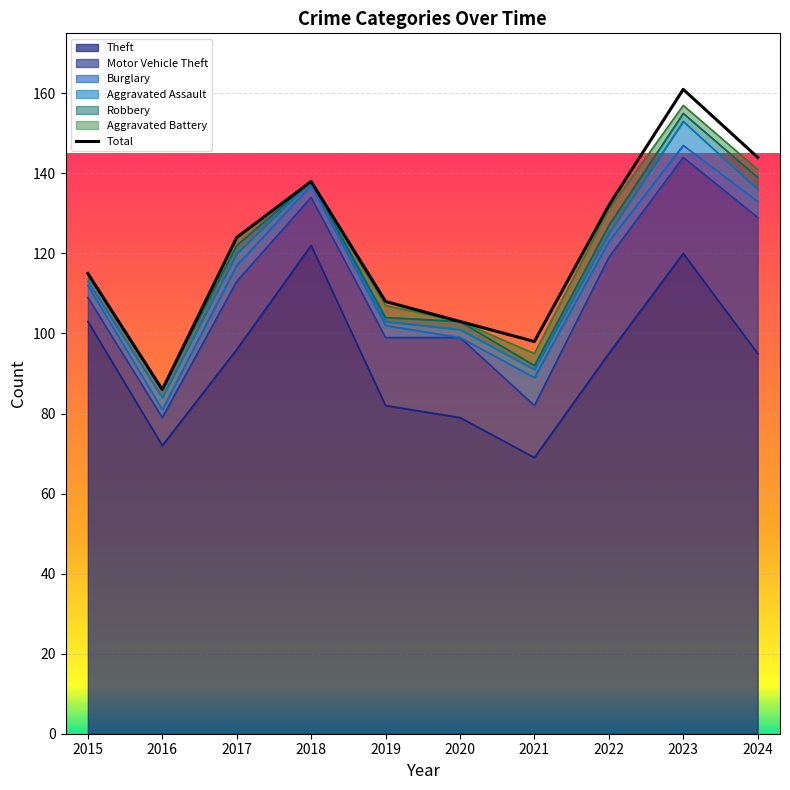

How many points are lower than both their immediate neighbors (excluding endpoints)?

2